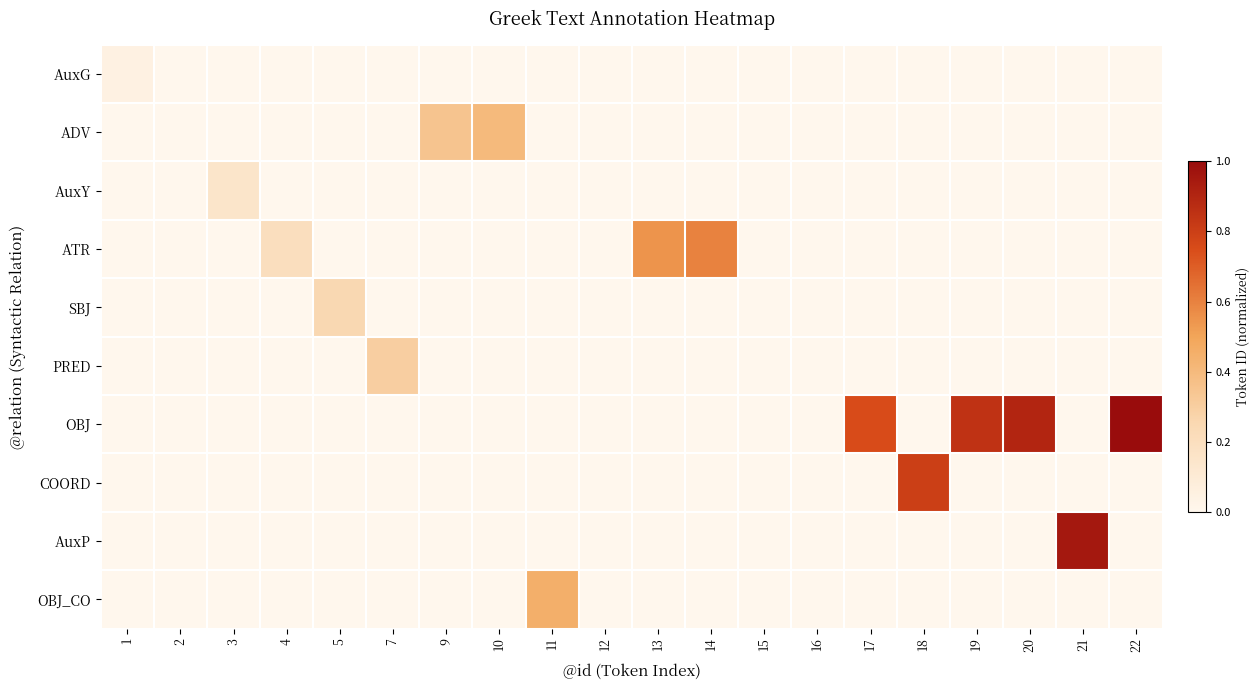

Reading left to right, extract all data points from this chart.

AuxG: 1=0.1	2=0.0	3=0.0	4=0.0	5=0.0	7=0.0	9=0.0	10=0.0	11=0.0	12=0.0	13=0.0	14=0.0	15=0.0	16=0.0	17=0.0	18=0.0	19=0.0	20=0.0	21=0.0	22=0.0
ADV: 1=0.0	2=0.0	3=0.0	4=0.0	5=0.0	7=0.0	9=0.3	10=0.4	11=0.0	12=0.0	13=0.0	14=0.0	15=0.0	16=0.0	17=0.0	18=0.0	19=0.0	20=0.0	21=0.0	22=0.0
AuxY: 1=0.0	2=0.0	3=0.1	4=0.0	5=0.0	7=0.0	9=0.0	10=0.0	11=0.0	12=0.0	13=0.0	14=0.0	15=0.0	16=0.0	17=0.0	18=0.0	19=0.0	20=0.0	21=0.0	22=0.0
ATR: 1=0.0	2=0.0	3=0.0	4=0.2	5=0.0	7=0.0	9=0.0	10=0.0	11=0.0	12=0.0	13=0.6	14=0.6	15=0.0	16=0.0	17=0.0	18=0.0	19=0.0	20=0.0	21=0.0	22=0.0
SBJ: 1=0.0	2=0.0	3=0.0	4=0.0	5=0.2	7=0.0	9=0.0	10=0.0	11=0.0	12=0.0	13=0.0	14=0.0	15=0.0	16=0.0	17=0.0	18=0.0	19=0.0	20=0.0	21=0.0	22=0.0
PRED: 1=0.0	2=0.0	3=0.0	4=0.0	5=0.0	7=0.3	9=0.0	10=0.0	11=0.0	12=0.0	13=0.0	14=0.0	15=0.0	16=0.0	17=0.0	18=0.0	19=0.0	20=0.0	21=0.0	22=0.0
OBJ: 1=0.0	2=0.0	3=0.0	4=0.0	5=0.0	7=0.0	9=0.0	10=0.0	11=0.0	12=0.0	13=0.0	14=0.0	15=0.0	16=0.0	17=0.8	18=0.0	19=0.8	20=0.9	21=0.0	22=1.0
COORD: 1=0.0	2=0.0	3=0.0	4=0.0	5=0.0	7=0.0	9=0.0	10=0.0	11=0.0	12=0.0	13=0.0	14=0.0	15=0.0	16=0.0	17=0.0	18=0.8	19=0.0	20=0.0	21=0.0	22=0.0
AuxP: 1=0.0	2=0.0	3=0.0	4=0.0	5=0.0	7=0.0	9=0.0	10=0.0	11=0.0	12=0.0	13=0.0	14=0.0	15=0.0	16=0.0	17=0.0	18=0.0	19=0.0	20=0.0	21=0.9	22=0.0
OBJ_CO: 1=0.0	2=0.0	3=0.0	4=0.0	5=0.0	7=0.0	9=0.0	10=0.0	11=0.5	12=0.0	13=0.0	14=0.0	15=0.0	16=0.0	17=0.0	18=0.0	19=0.0	20=0.0	21=0.0	22=0.0